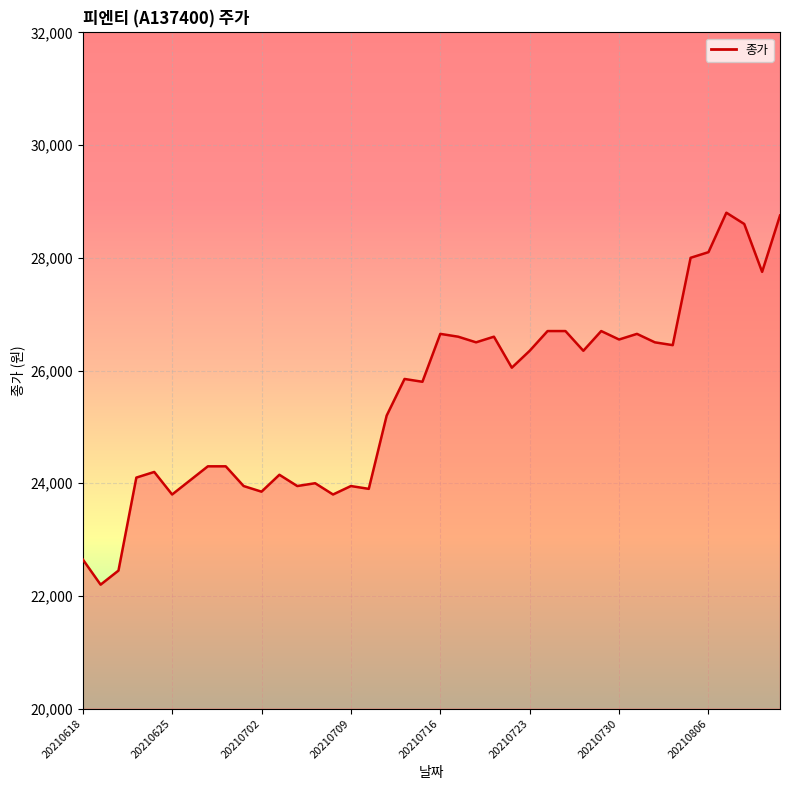

What is the minimum value shown in the chart?

22200